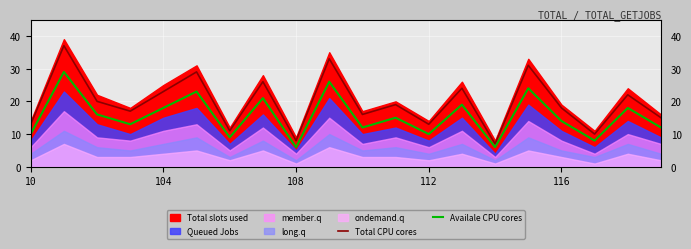

True or false: Availale CPU cores and Total CPU cores intersect in this chart.

False